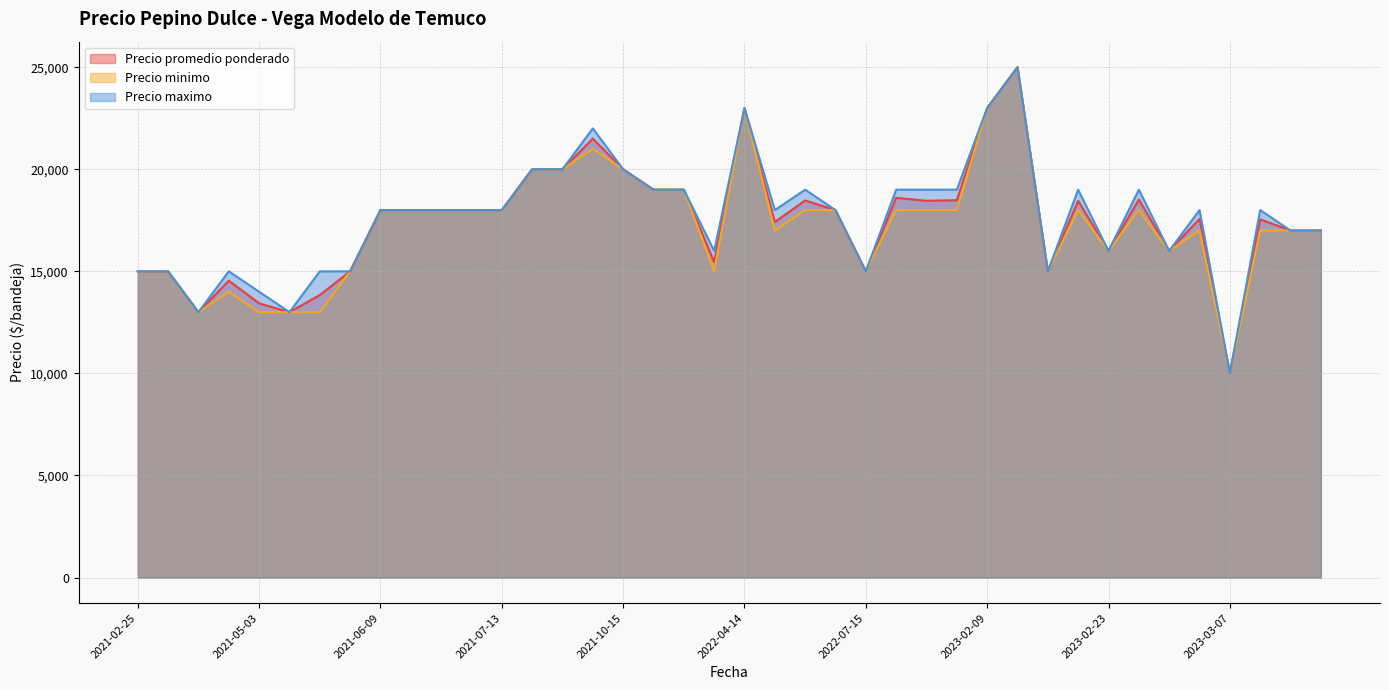

True or false: Precio minimo has more than 1 interior local peaks.

True